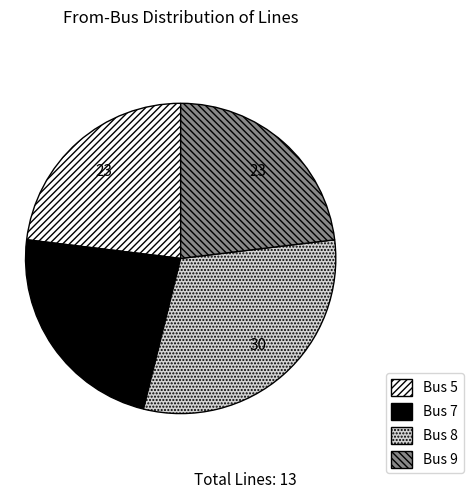

The Bus 7 slice represents 15% of the pie. True or false?

False